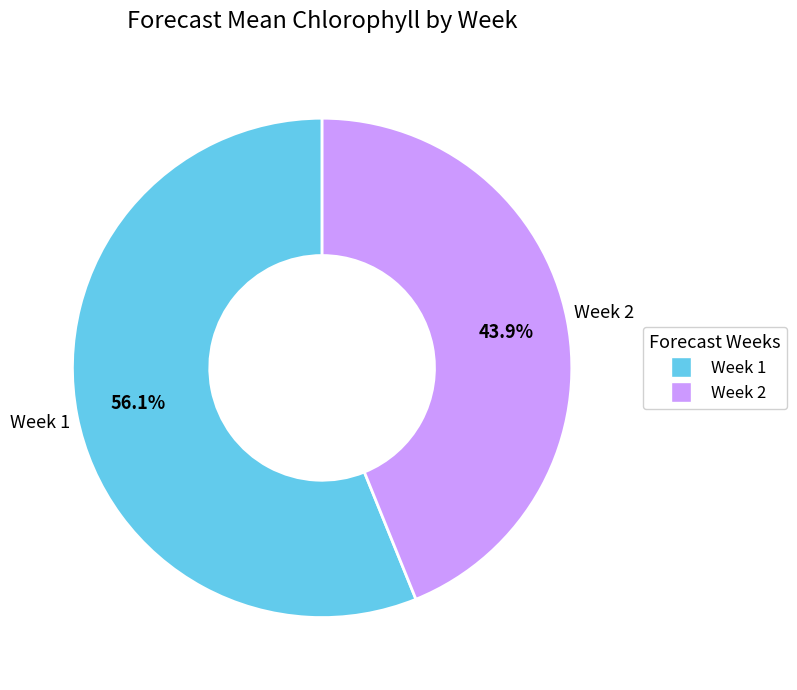

Which slice is the largest?

Week 1